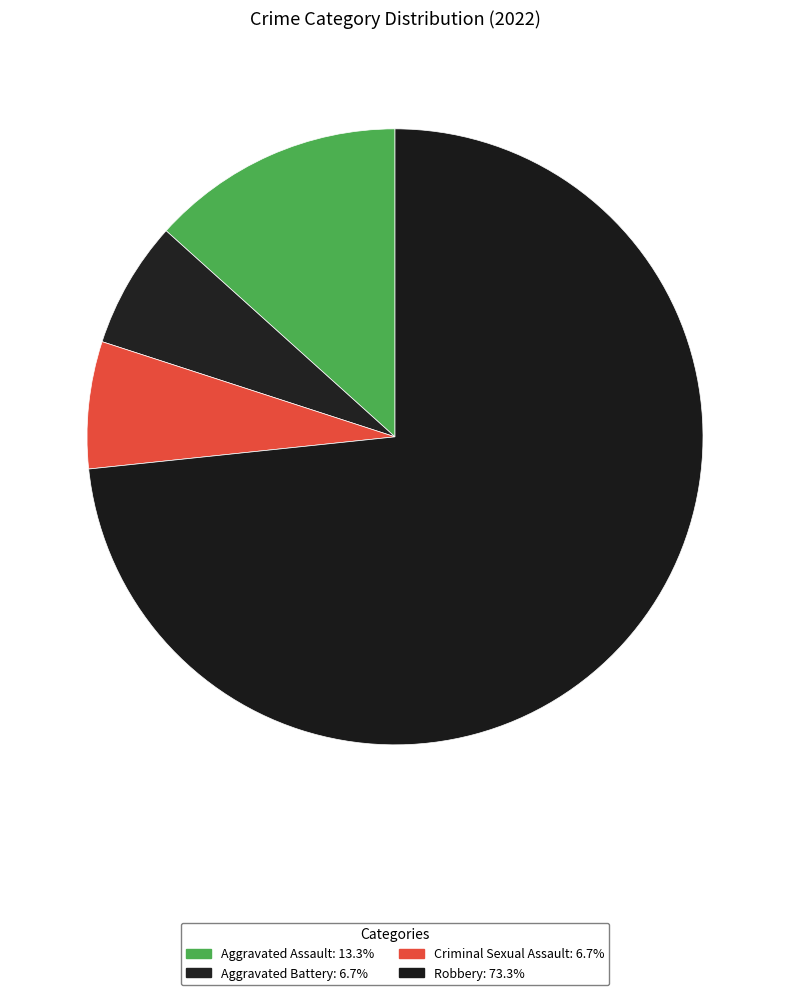

Which slice is the smallest?

Aggravated Battery